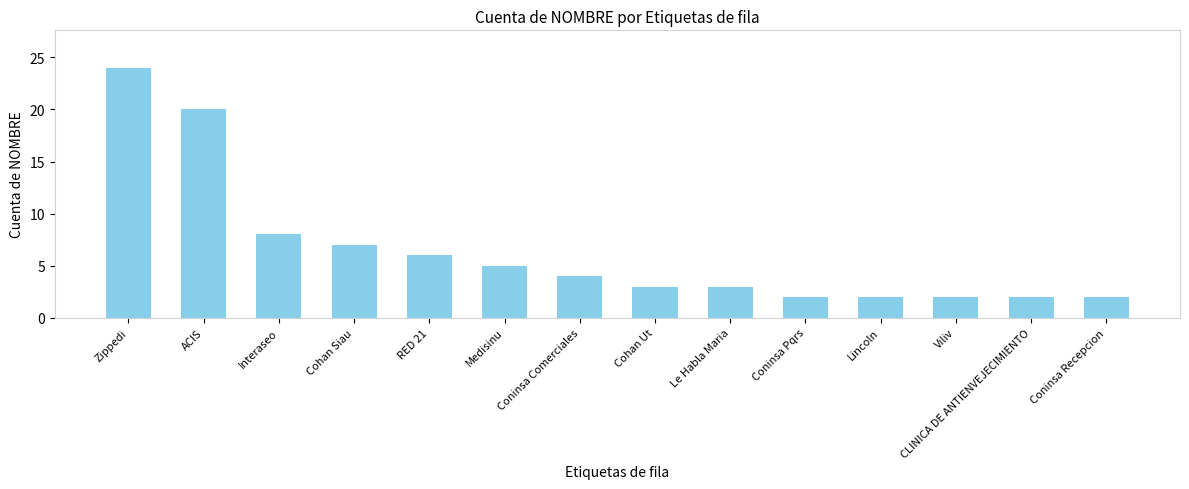

Which label corresponds to the largest value in the chart?

Zippedi